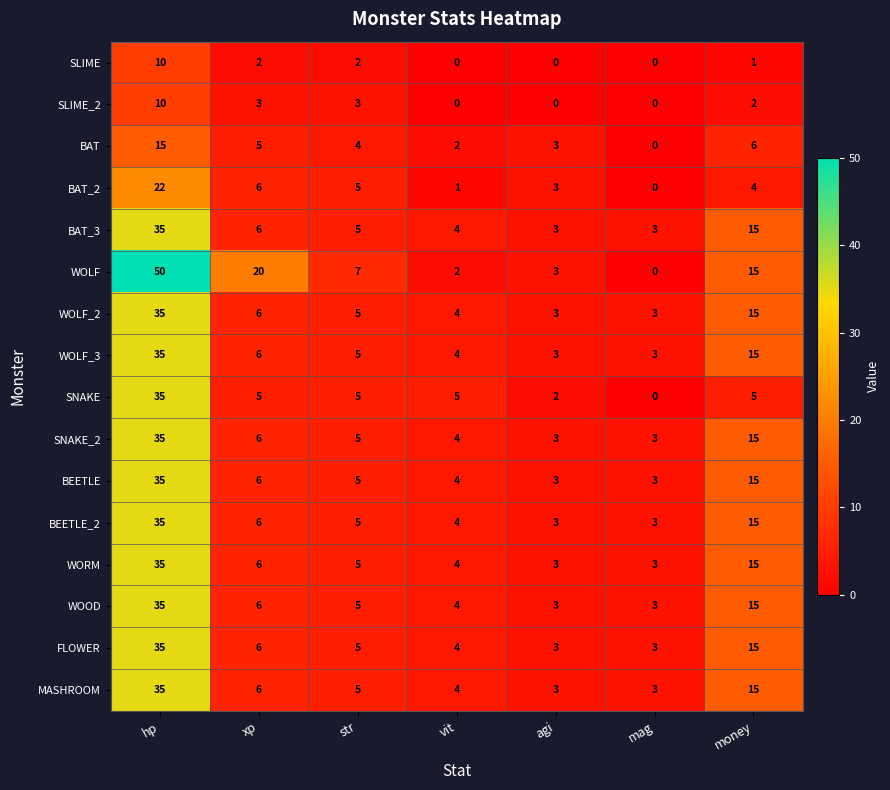

List the labels in order of BAT_2 value, smallest first.

mag, vit, agi, money, str, xp, hp